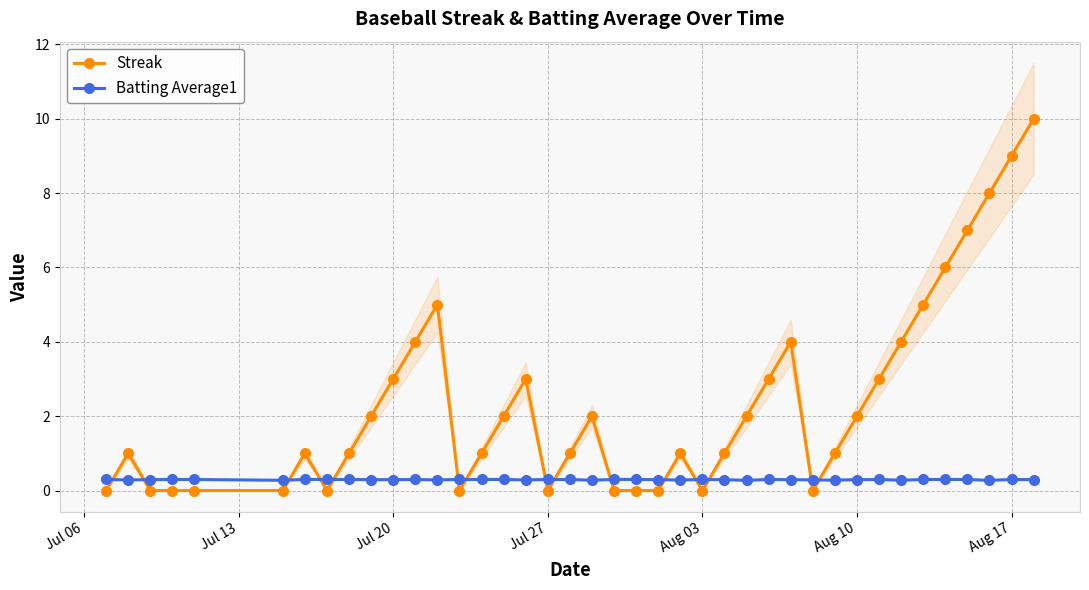

The Streak series shows 2.0 at Aug 10. True or false?

True